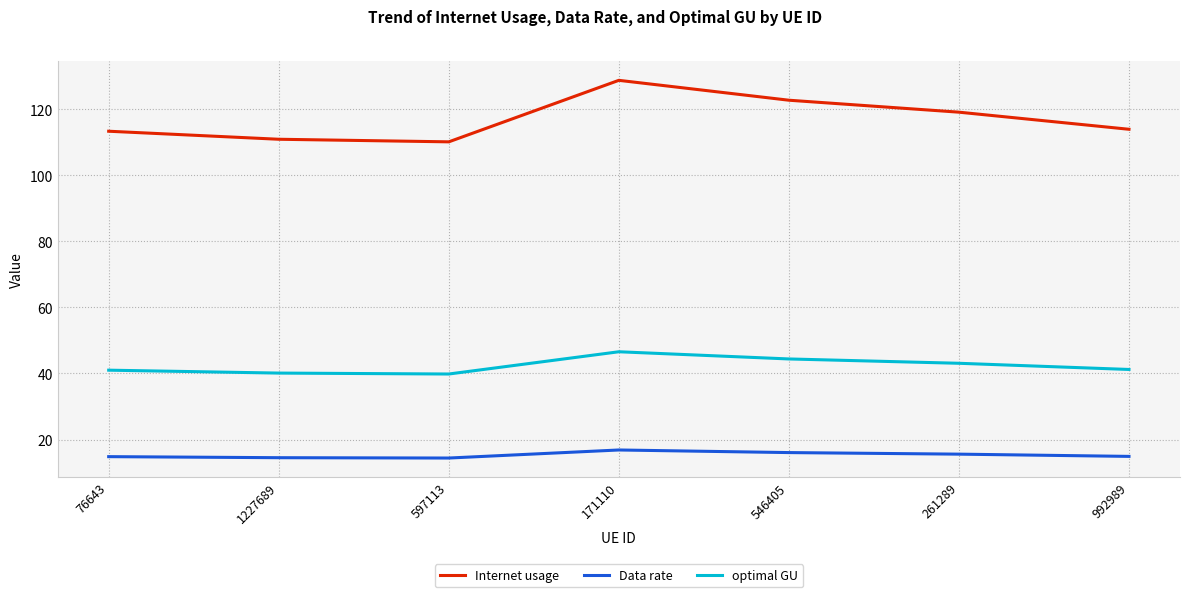

What is the total value across all series at 546405?

183.1